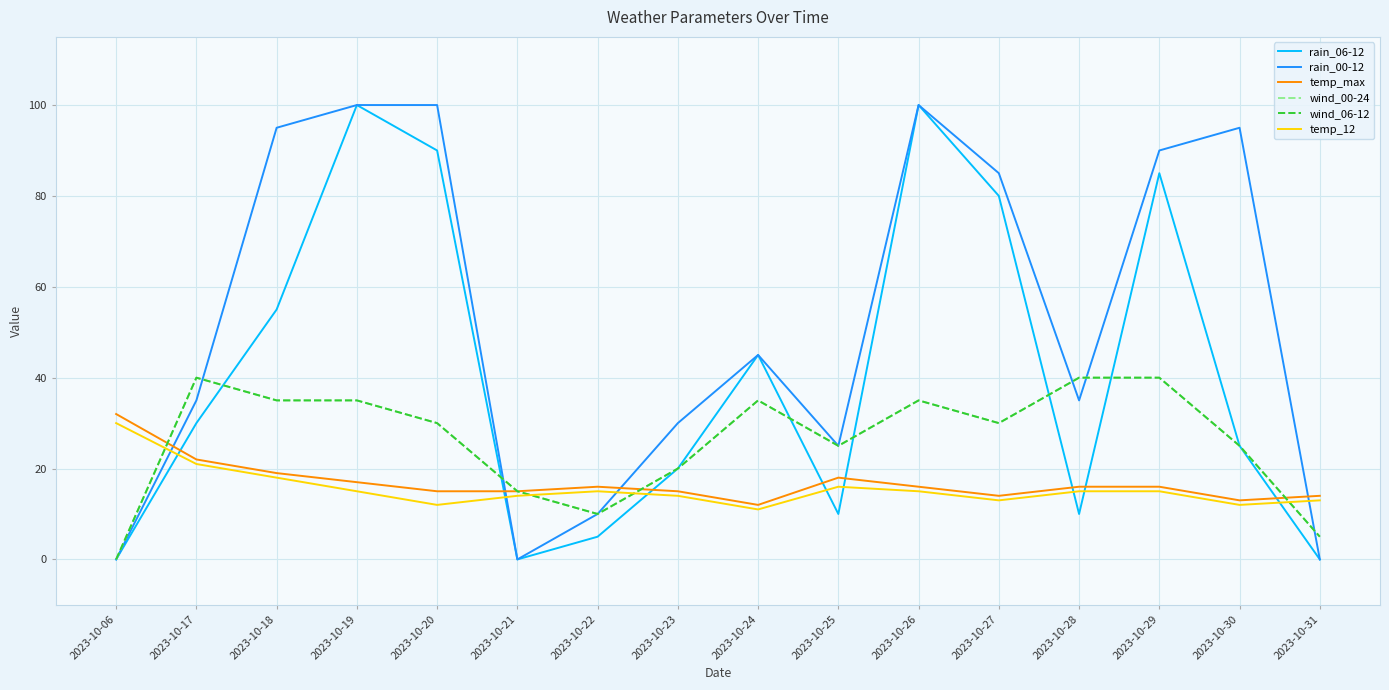

Does the chart display data point markers on the line(s)?

No